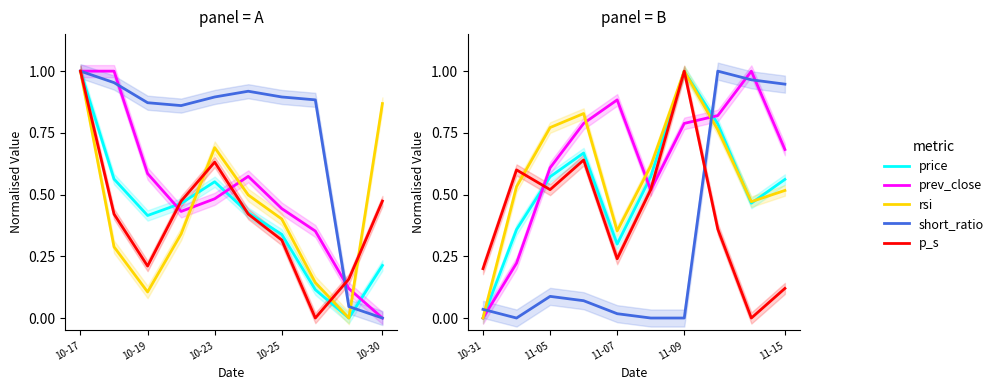

Is it true that short_ratio equals 0.0 at 11-09?

True